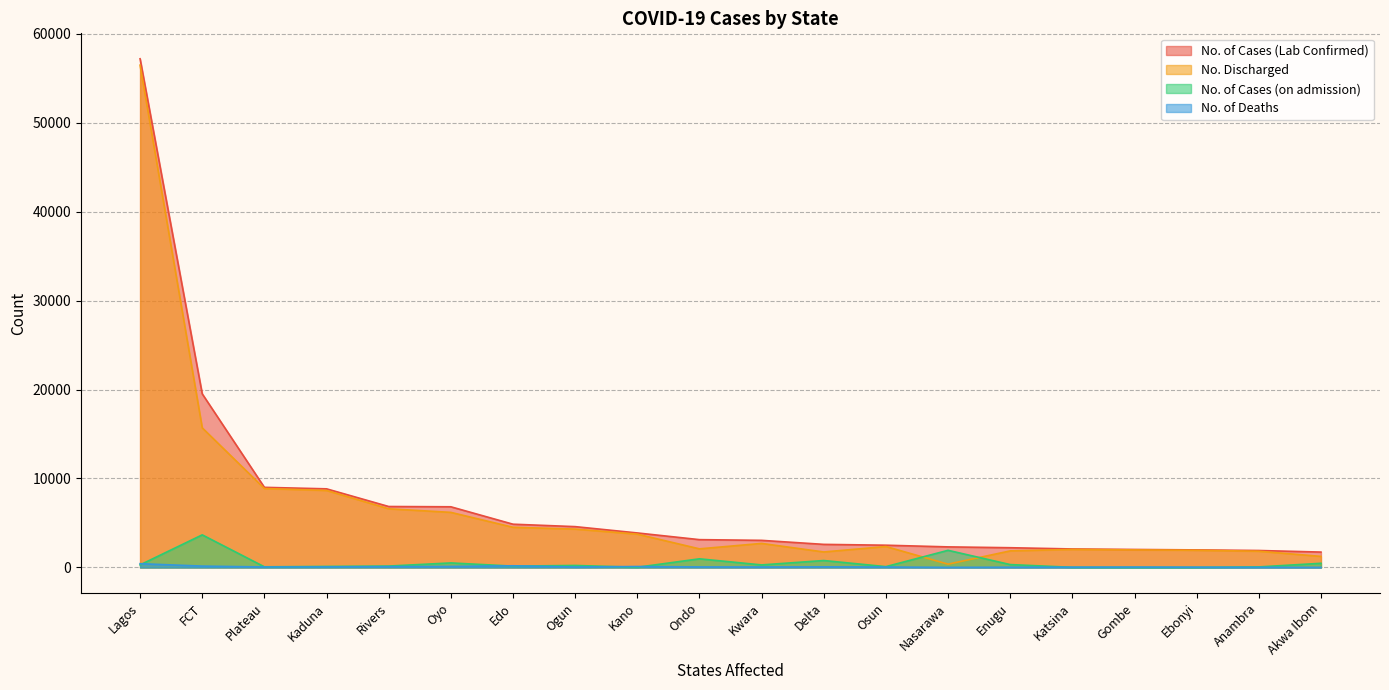

How many interior local valleys does the No. of Deaths series have?

4